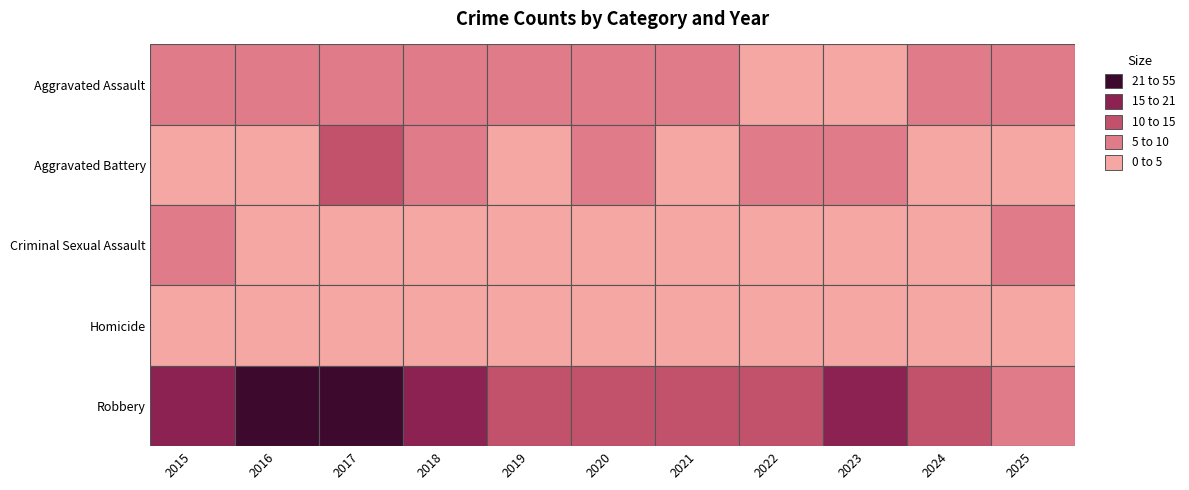

Is the value of Aggravated Battery at 2024 greater than the value of Homicide at 2024?

Yes